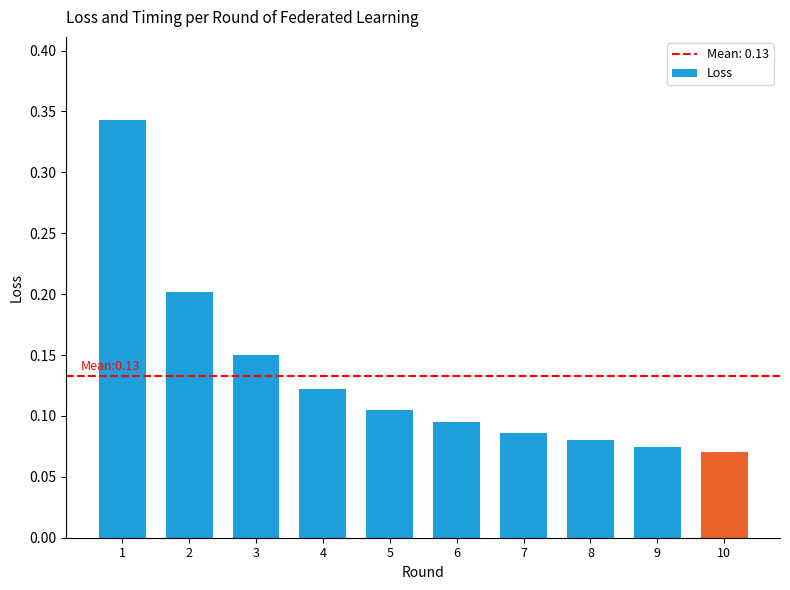

What is the value of the 2nd bar from the left?

0.2